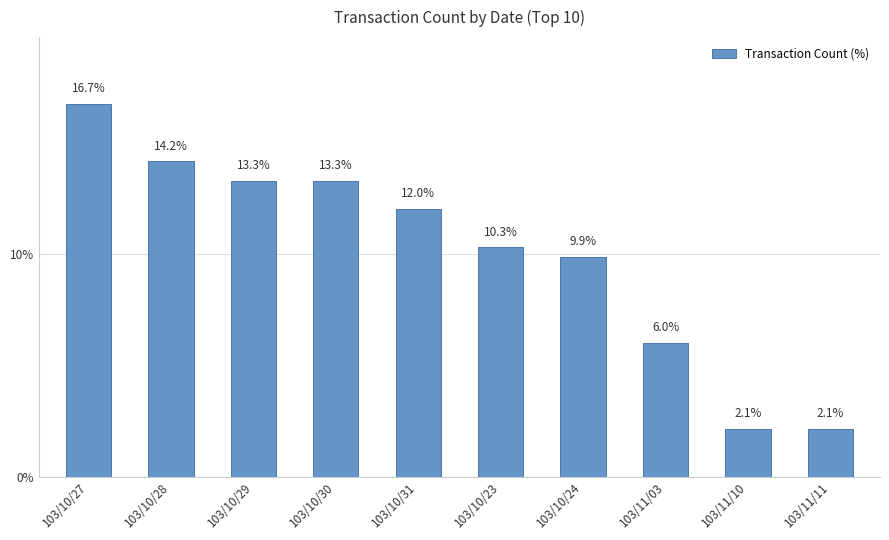

What is the difference between the values at 103/11/10 and 103/10/23?

8.2